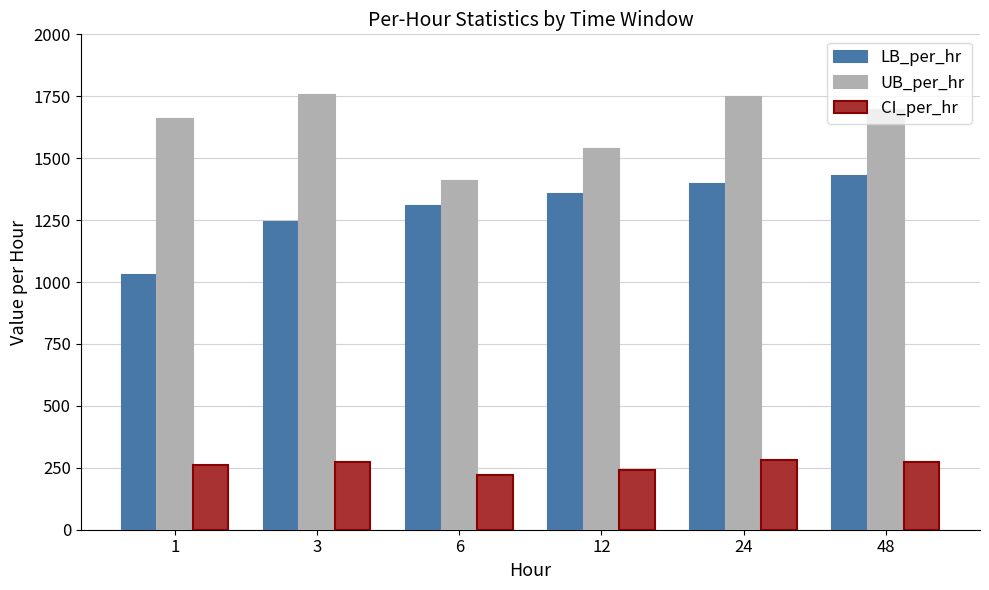

Which label corresponds to the smallest value in the chart?

6